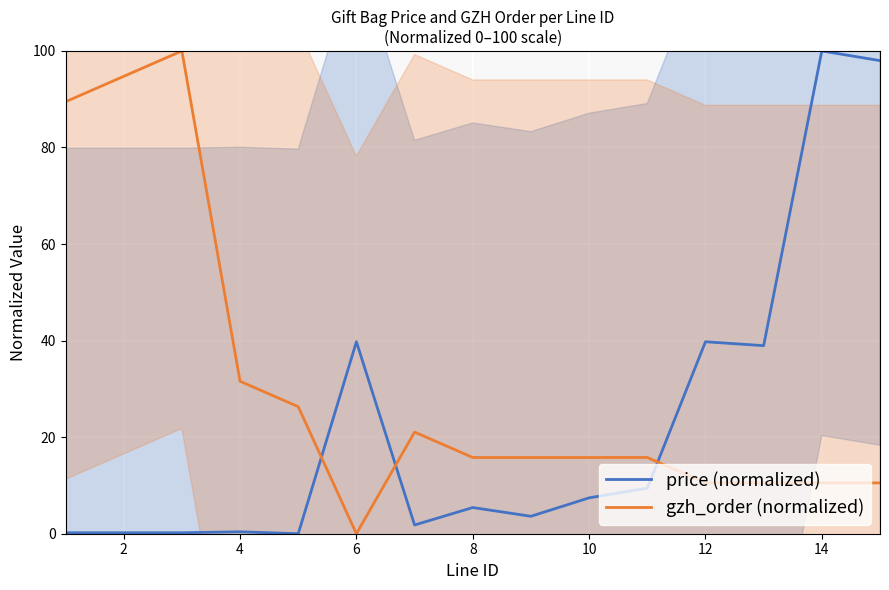

True or false: gzh_order (normalized) has a value of 62.0 at 10.

False